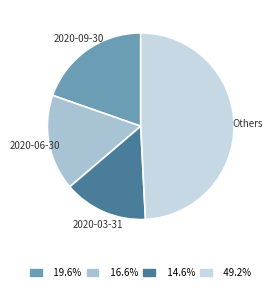

How many slices are in this pie chart?

4